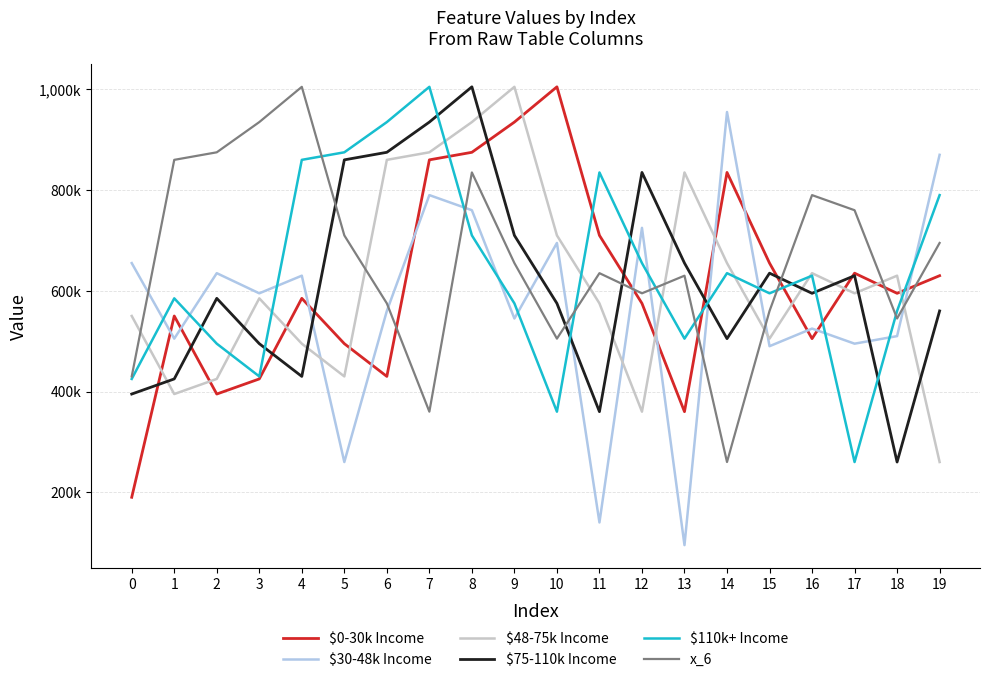

At how many categories does at least one series exceed 398552?

20